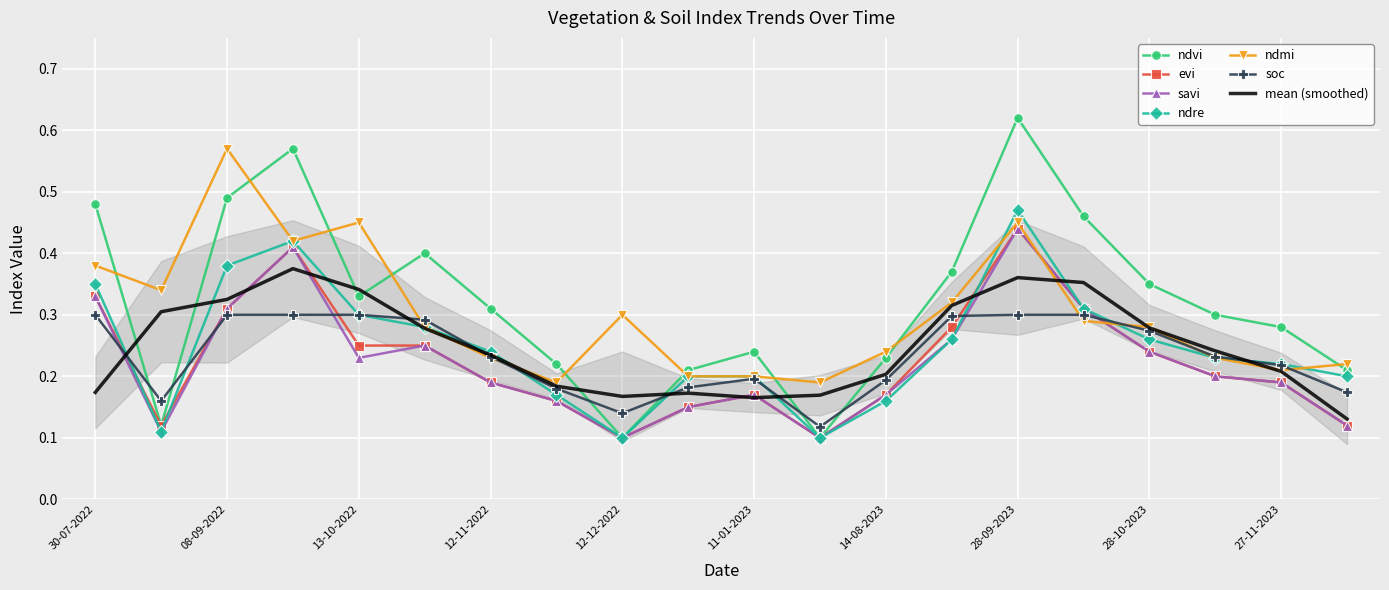

Between which two adjacent categories do ndmi and evi first intersect?

28-09-2023 and 13-10-2023